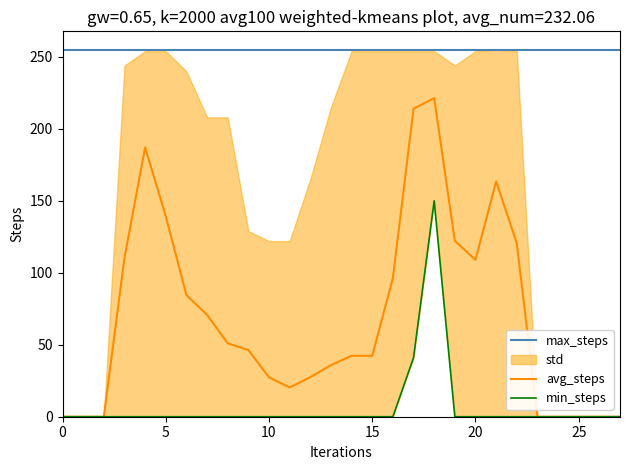

Does the chart have visible grid lines?

No